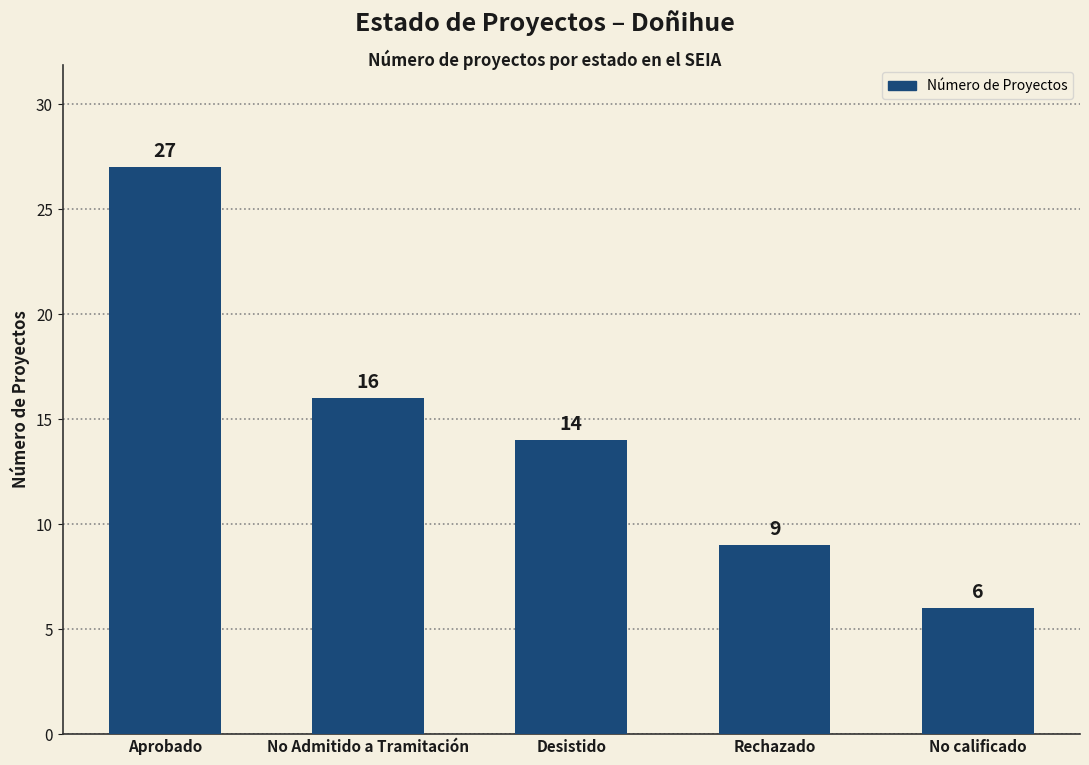

Rank the categories by value from lowest to highest.

No calificado, Rechazado, Desistido, No Admitido a Tramitación, Aprobado